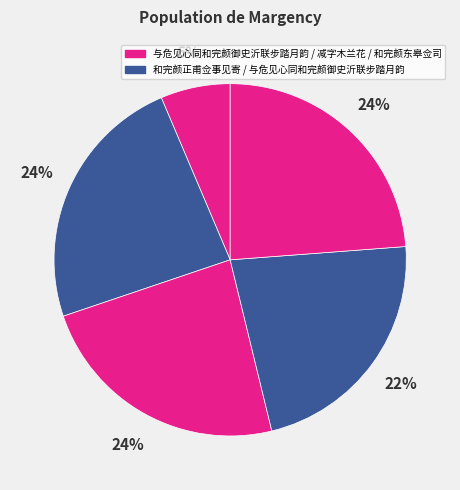

Rank the categories by value from highest to lowest.

和完颜东皋佥司, 和完颜正甫佥事见寄, 减字木兰花 和完颜雍词, 与危见心同和完颜御史沂联步踏月韵, 与危见心同和完颜御史沂联步踏月韵